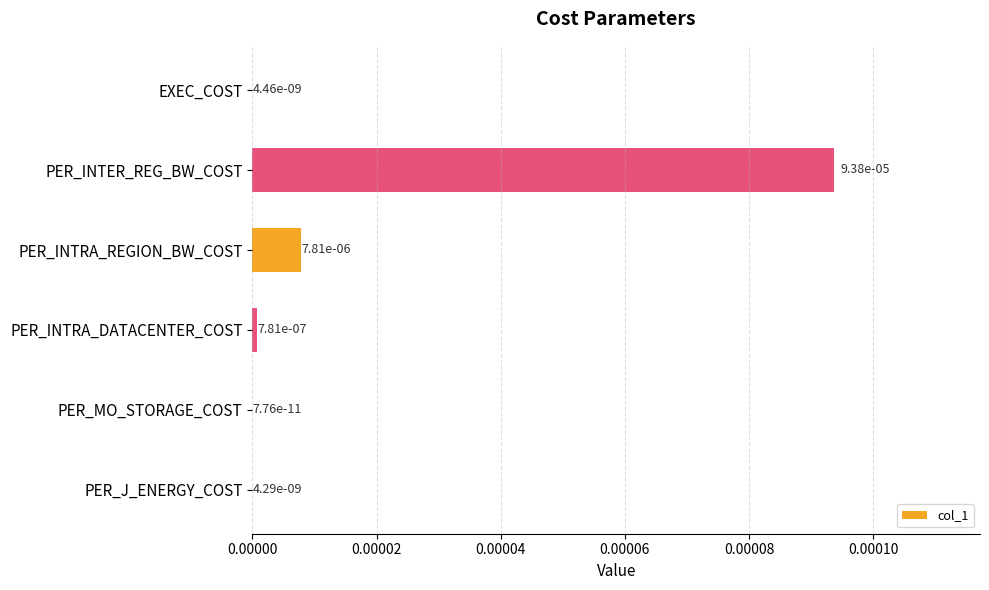

The value at PER_J_ENERGY_COST is 0.0. True or false?

True